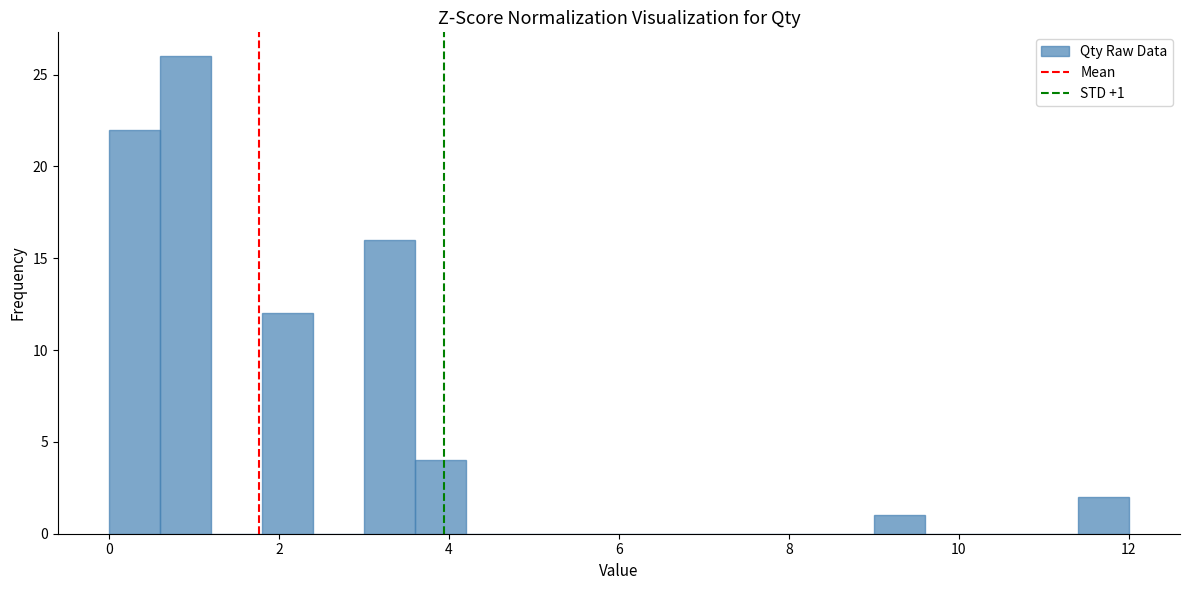

Around what value on the x-axis is the tallest bar? Give the approximate position of its centre, as read against the axis.

1.0